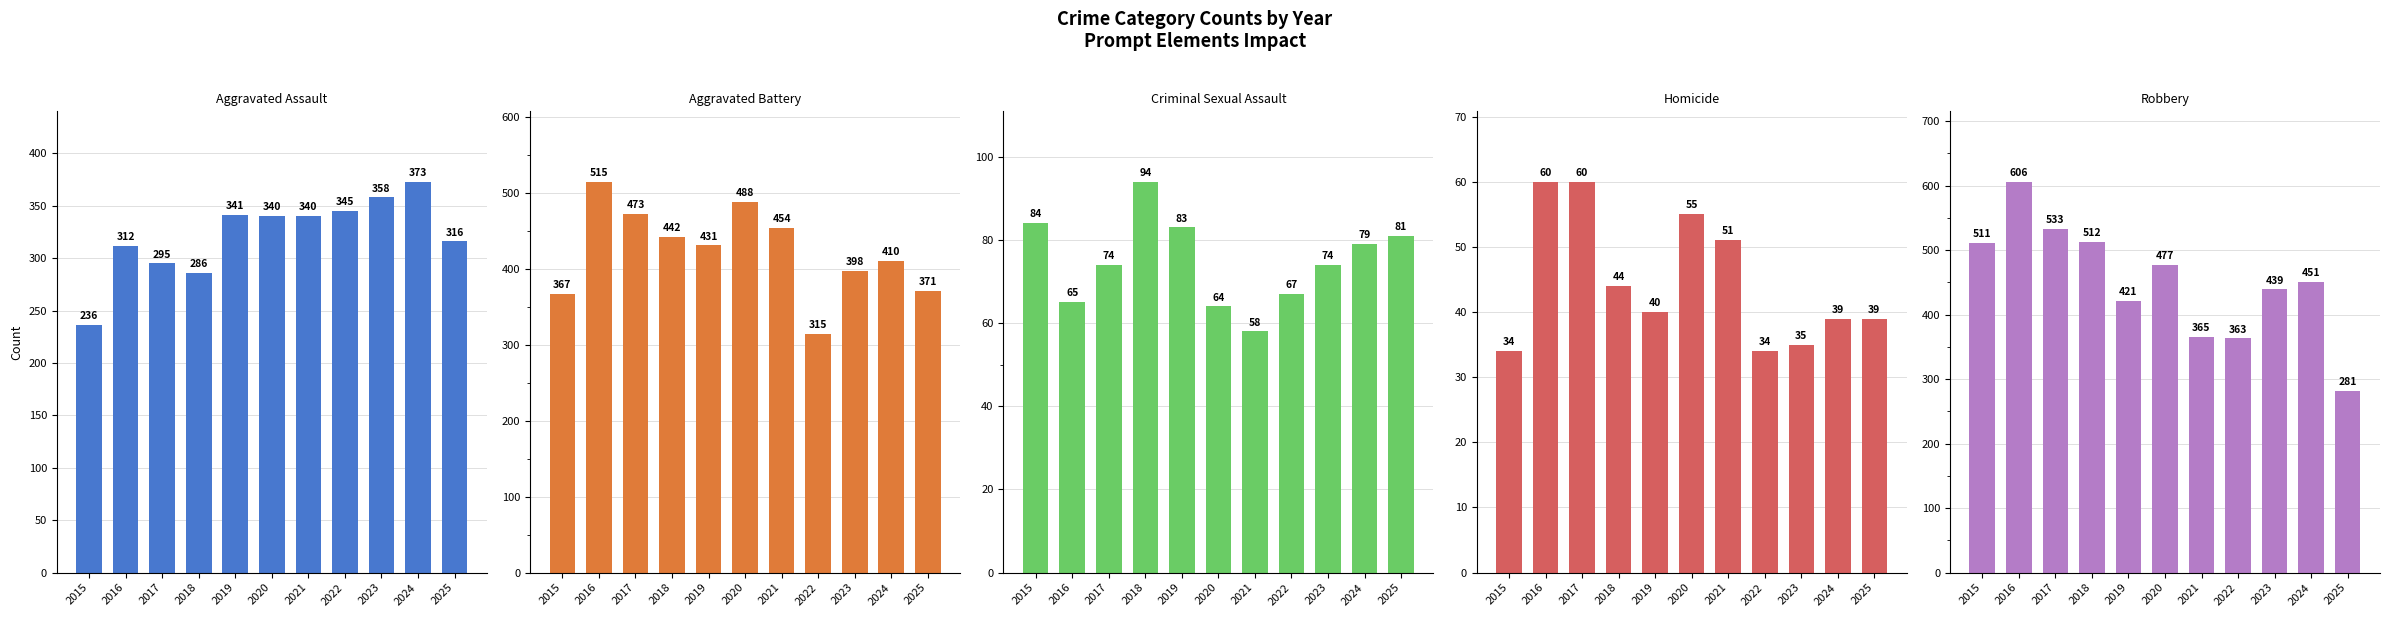

Does the chart contain stacked bars?

No